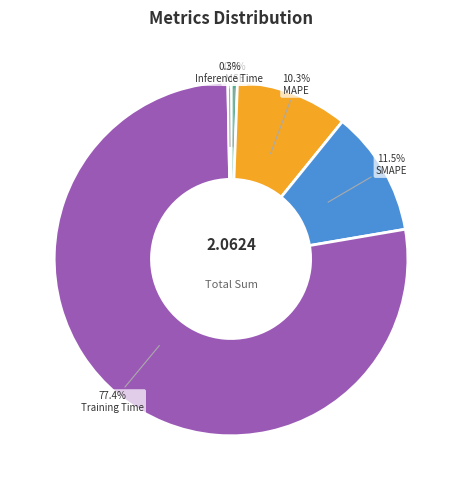

What is the majority slice?

Training Time